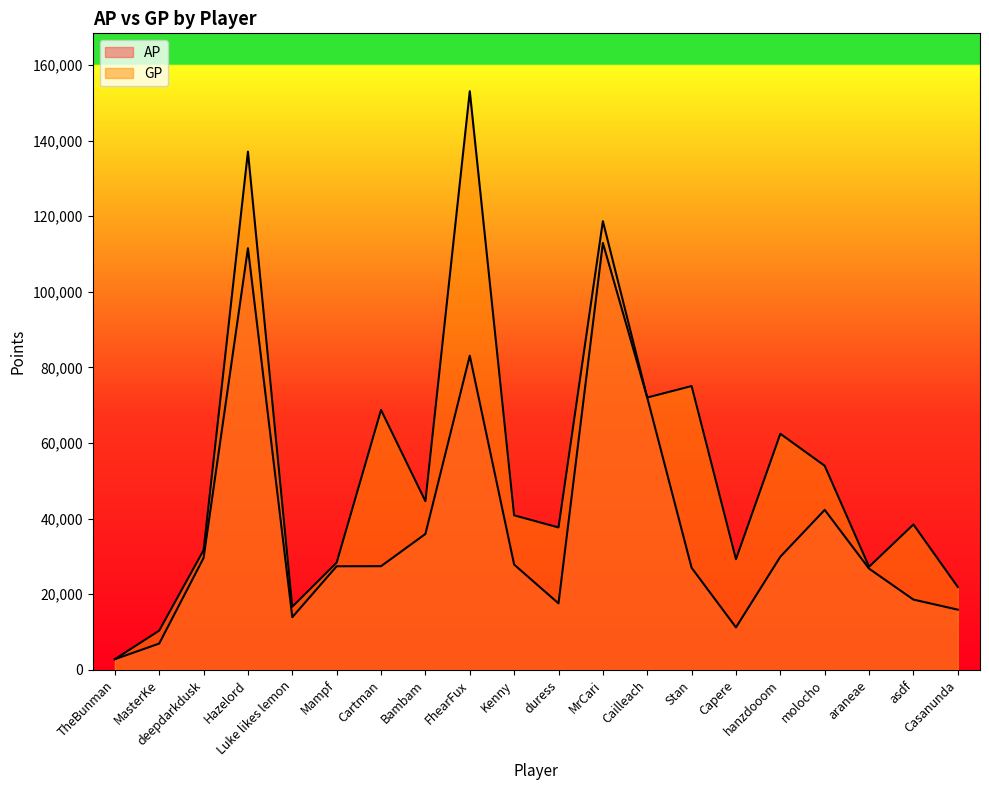

Reading left to right, transcribe all the data shown in this chart.

AP: 2816	6957	29599	111529	13929	27403	27419	35950	83104	27842	17585	112930	72026	26999	11234	29927	42315	26769	18585	15921
GP: 2816	10376	31645	137081	16696	28378	68757	44612	153070	40878	37671	118687	72039	75076	29262	62448	53985	27269	38460	21912